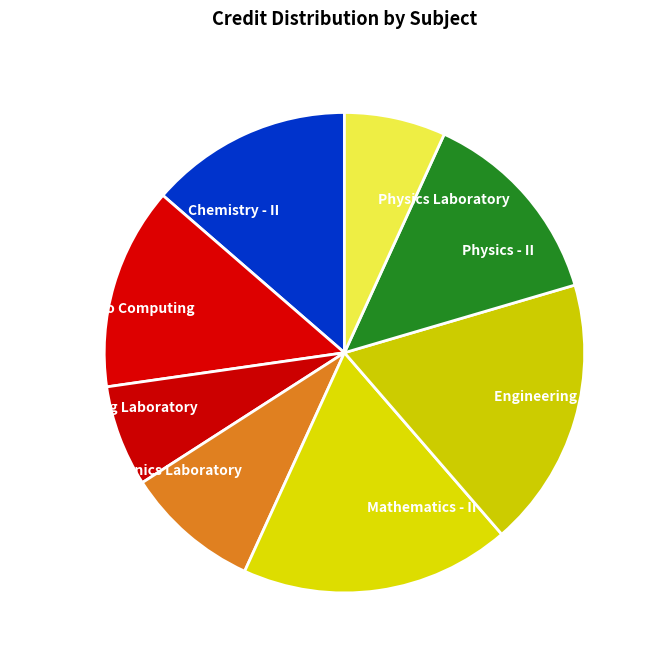

The Introduction to Computing slice represents 14% of the pie. True or false?

True